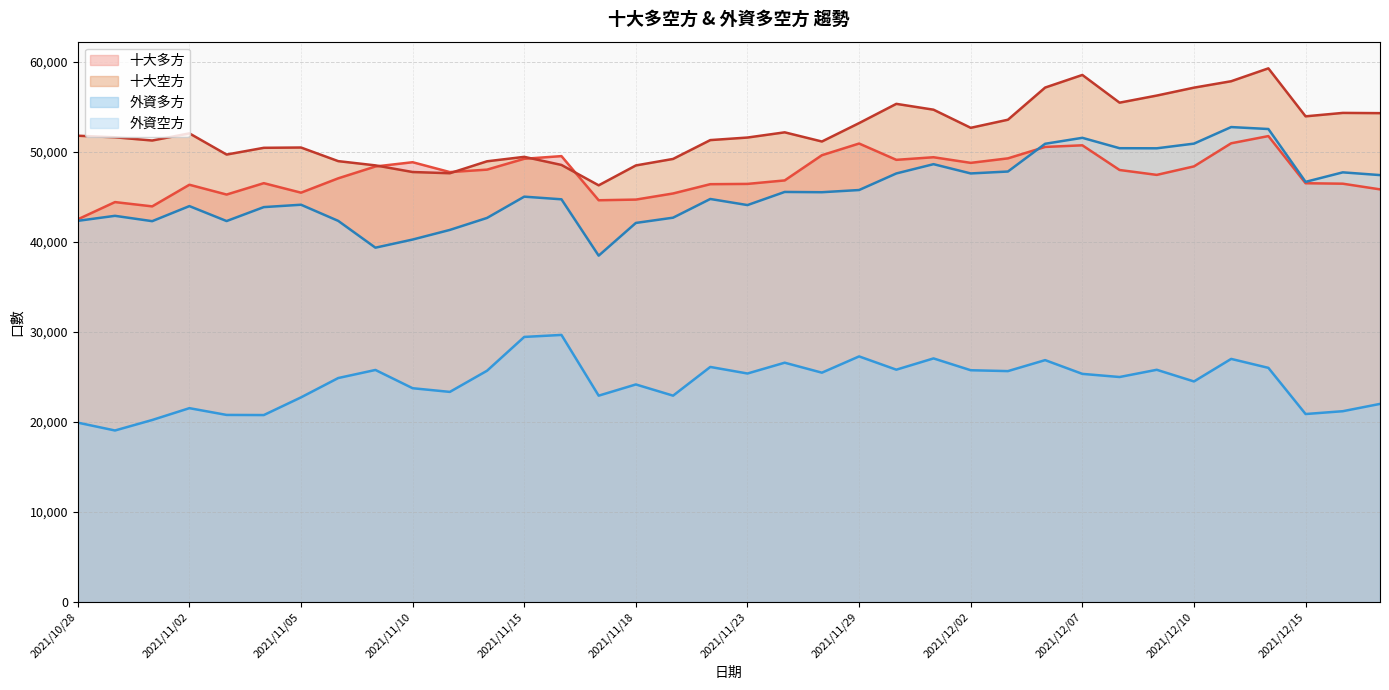

List the labels in order of 外資多方 value, largest first.

2021/11/16, 2021/11/15, 2021/11/29, 2021/12/01, 2021/12/13, 2021/12/06, 2021/11/24, 2021/11/22, 2021/12/14, 2021/11/30, 2021/12/09, 2021/11/09, 2021/12/02, 2021/11/12, 2021/12/03, 2021/11/26, 2021/11/23, 2021/12/07, 2021/12/08, 2021/11/08, 2021/12/10, 2021/11/18, 2021/11/10, 2021/11/11, 2021/11/19, 2021/11/17, 2021/11/05, 2021/12/17, 2021/11/02, 2021/12/16, 2021/12/15, 2021/11/03, 2021/11/04, 2021/11/01, 2021/10/28, 2021/10/29